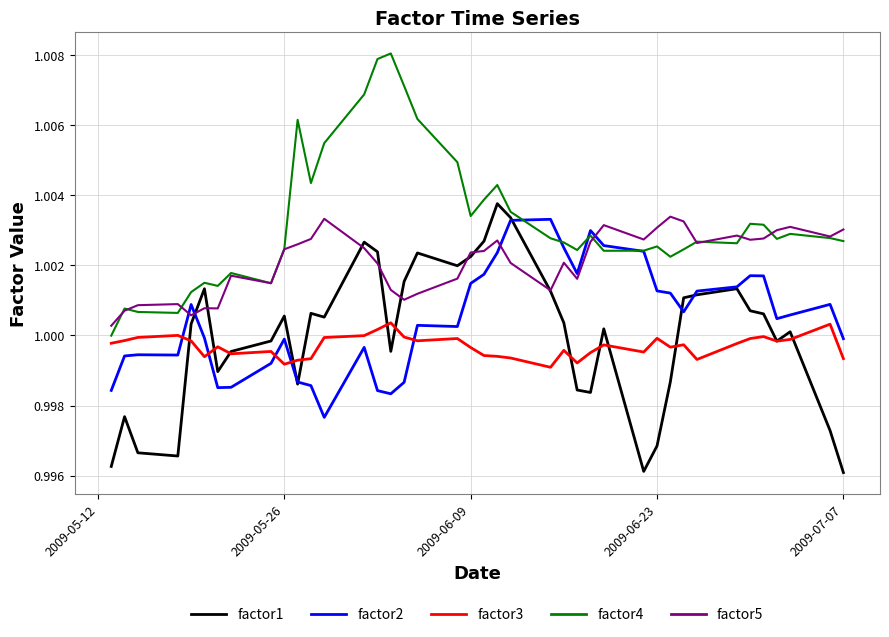

Which series has the largest total across all categories?

factor4